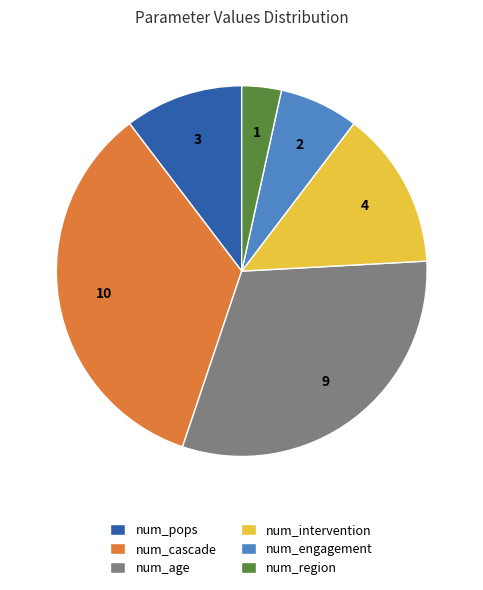

Which category has the biggest portion of the pie?

num_cascade